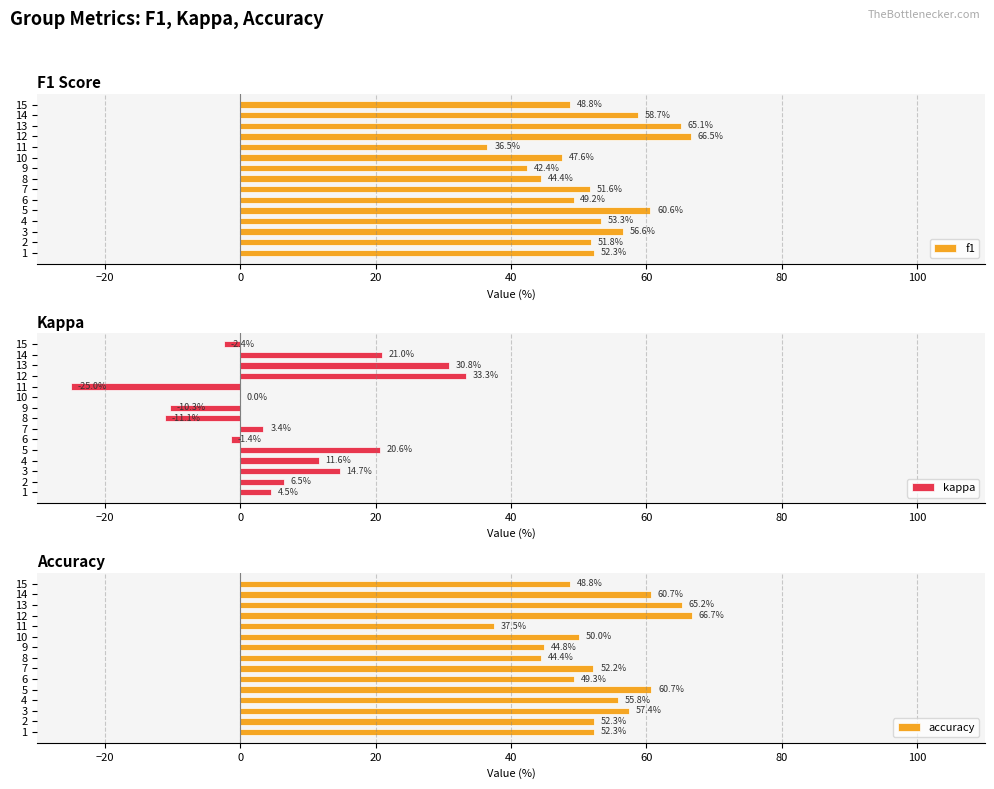

List the labels in order of f1 value, smallest first.

11, 9, 8, 10, 15, 6, 7, 2, 1, 4, 3, 14, 5, 13, 12